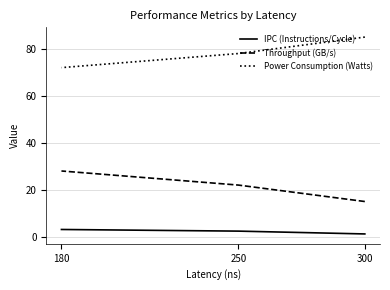

Which has a higher value, 300 or 180?

180